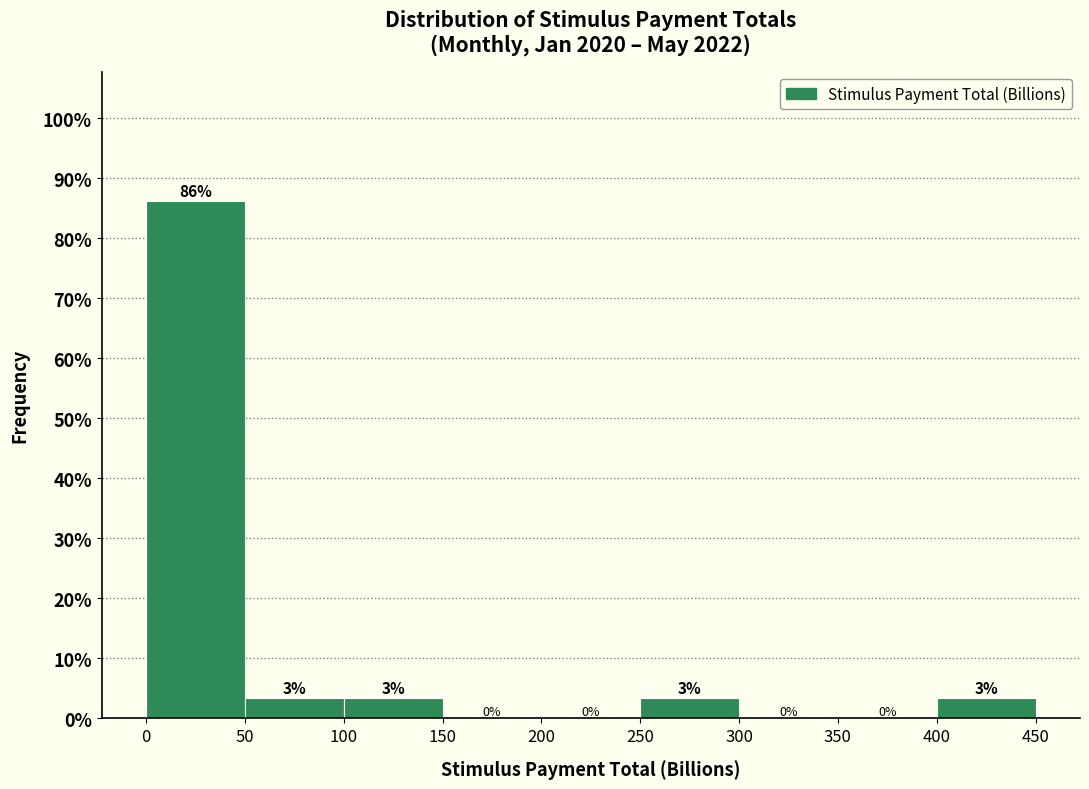

Over which range of the x-axis is the bar tallest?

0 to 50